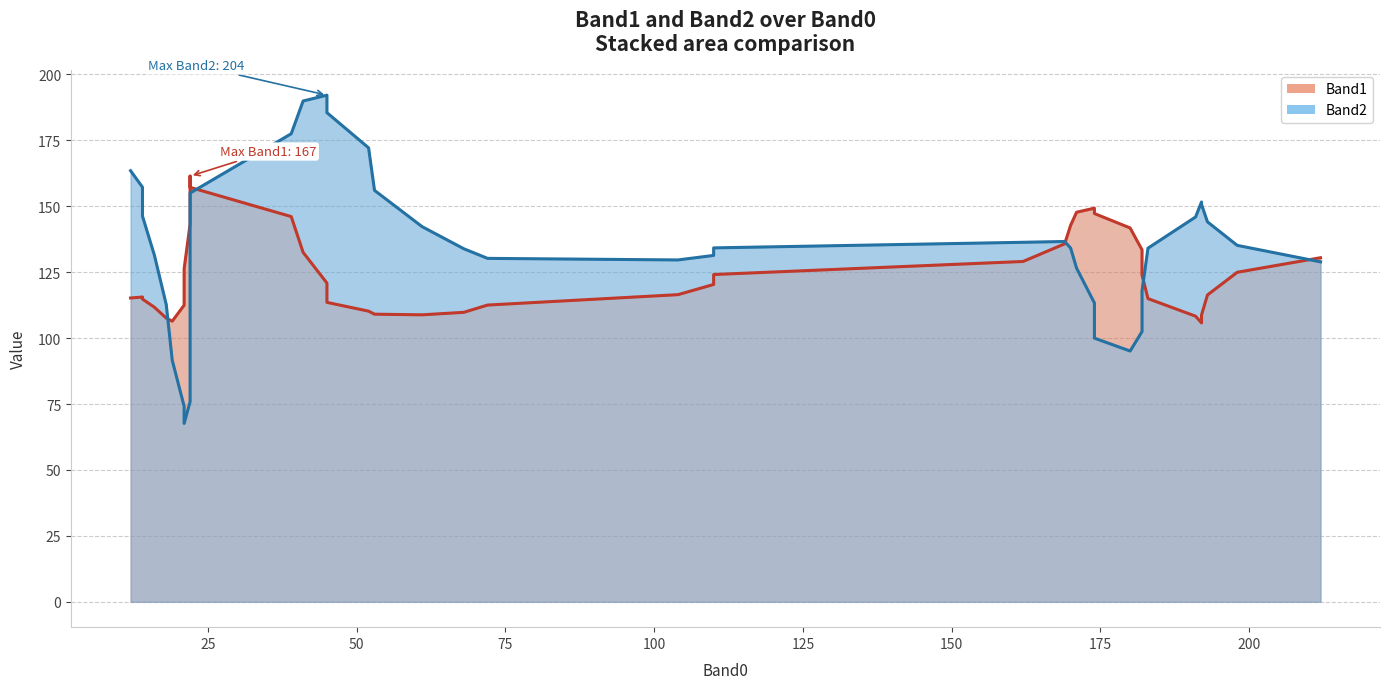

Between 2 and 25, which is larger?

25